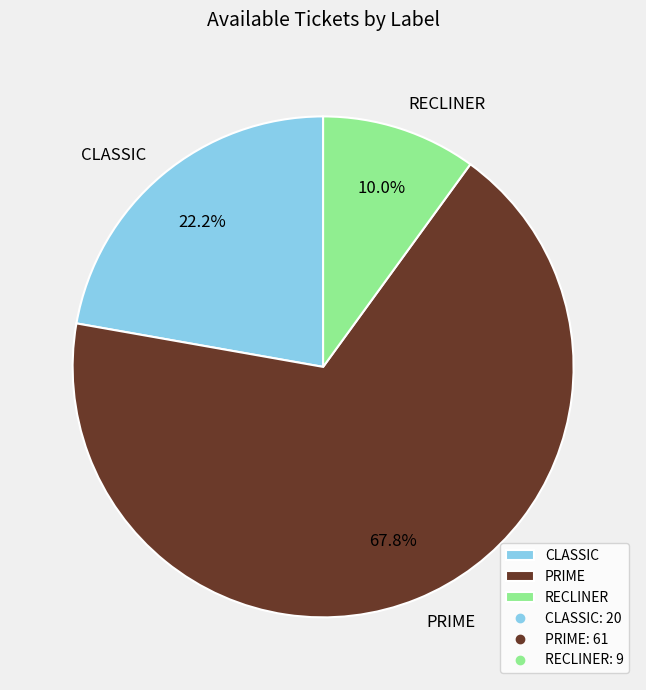

The CLASSIC slice represents 22% of the pie. True or false?

True